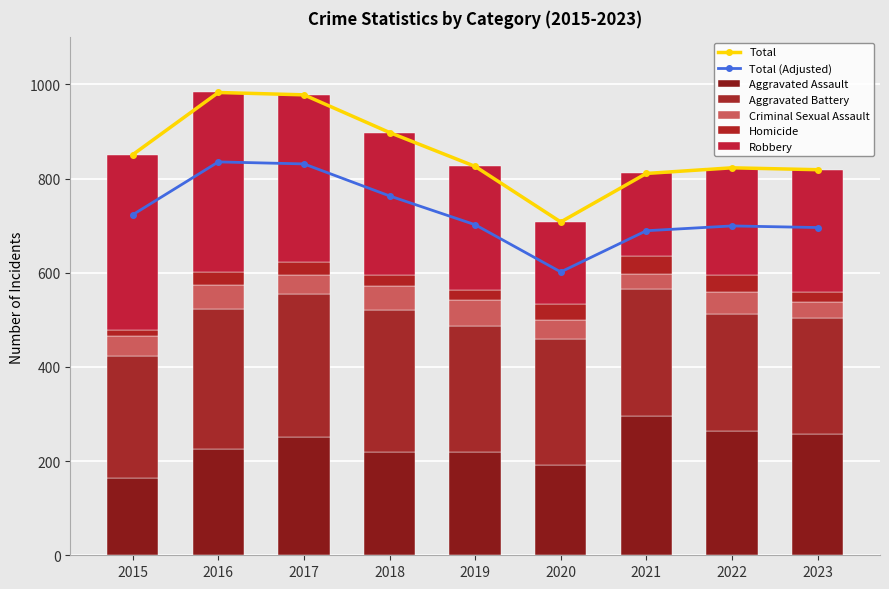

How many values in the Aggravated Assault series are below 225?

4